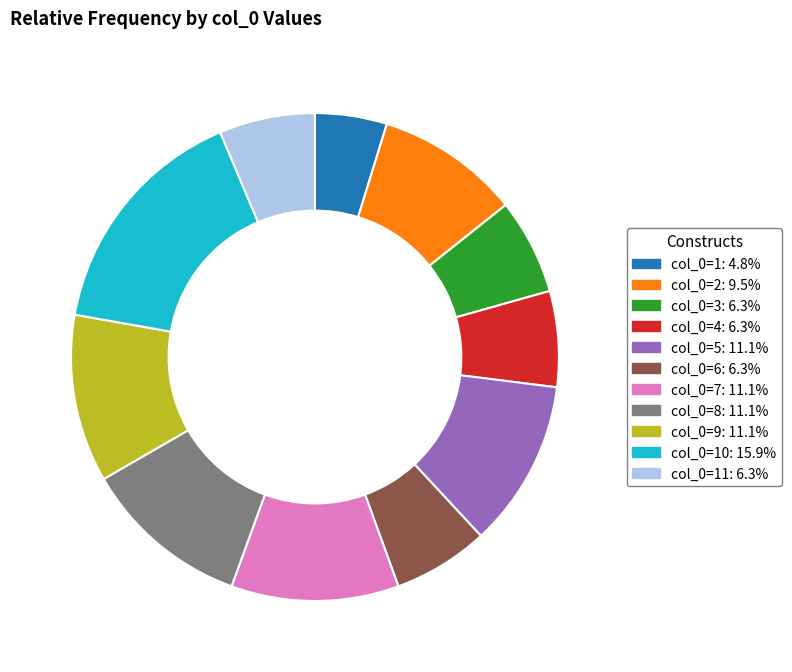

Is there any slice that represents more than half of the pie?

No